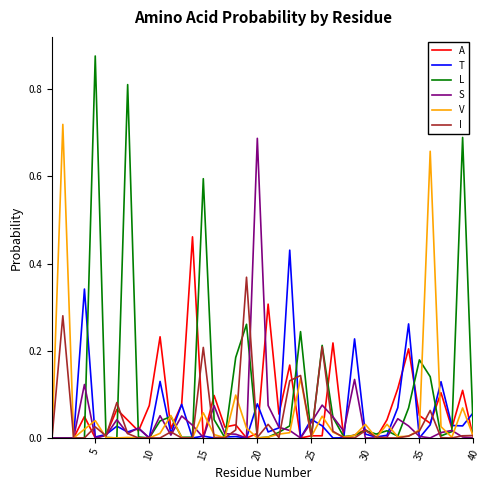

Which series has the widest spread of values?

L